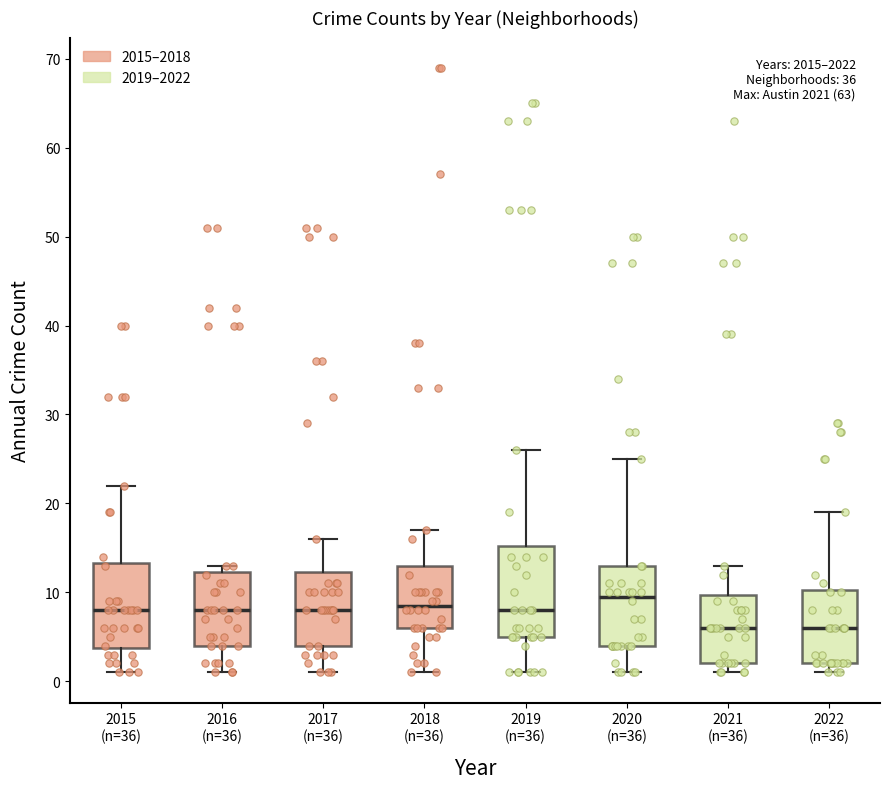

Reading left to right, transcribe this box plot: for each box, give where its median line is, the range the box spans, and where its two whiskers end, as read against the y-axis. The values are not printed on the chart, so give them approximately, as read against the axis.

2015 (n=36): median 8, box 4 to 13, whiskers 1 to 22
2016 (n=36): median 8, box 4 to 12, whiskers 1 to 13
2017 (n=36): median 8, box 4 to 12, whiskers 1 to 16
2018 (n=36): median 9, box 6 to 13, whiskers 1 to 17
2019 (n=36): median 8, box 5 to 15, whiskers 1 to 26
2020 (n=36): median 10, box 4 to 13, whiskers 1 to 25
2021 (n=36): median 6, box 2 to 10, whiskers 1 to 13
2022 (n=36): median 6, box 2 to 10, whiskers 1 to 19